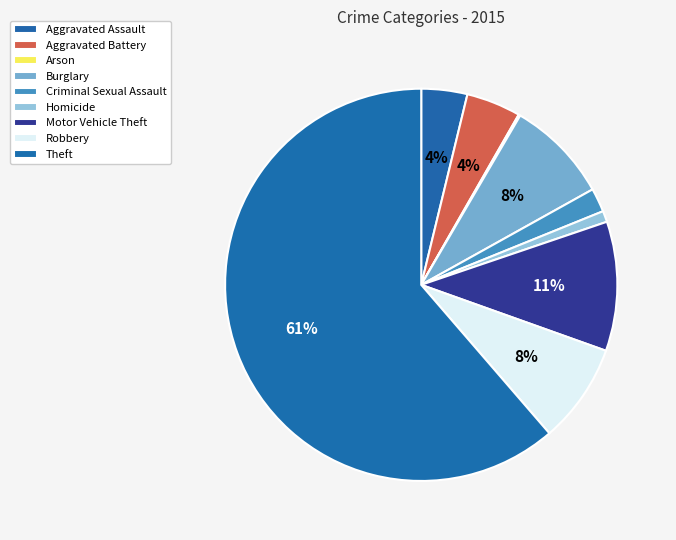

To the nearest percent, what percentage of the pie is Aggravated Assault?

4%